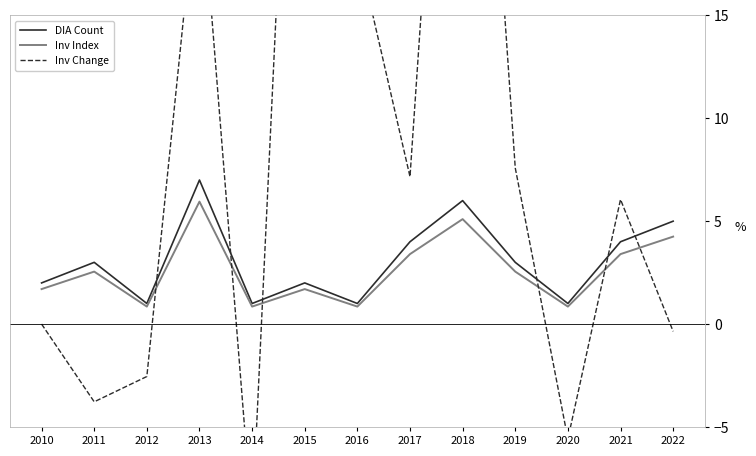

What is the difference between the second highest and second lowest values in the DIA Count series?

5.0